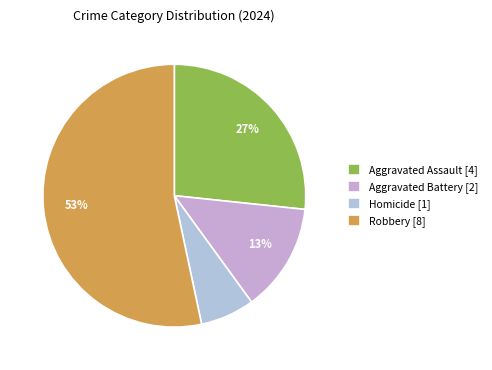

What is the change in value from Aggravated Battery to Robbery?

+6